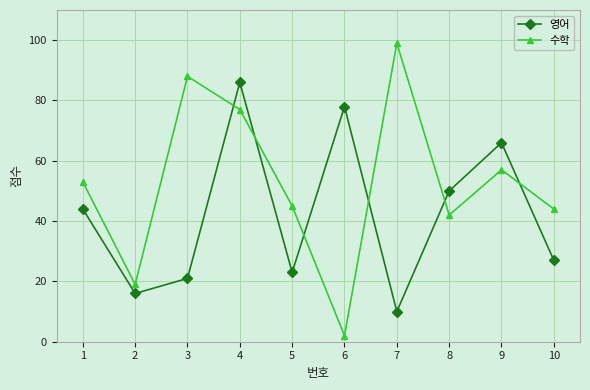

Which series changed the most between 1 and 2?

수학